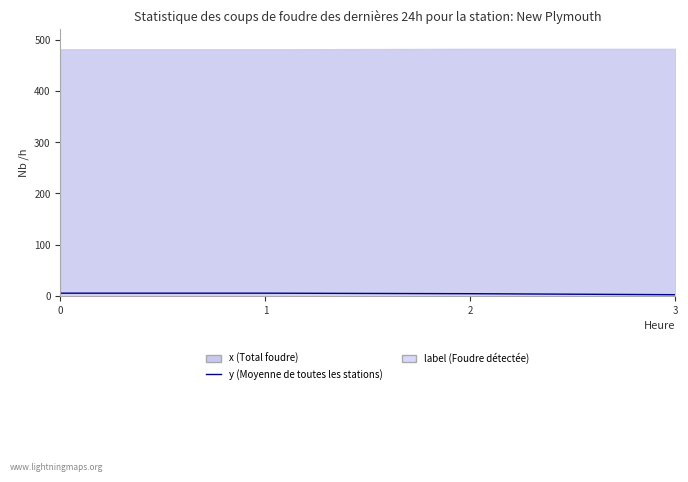

Is it true that the value at 3 is 2?

True